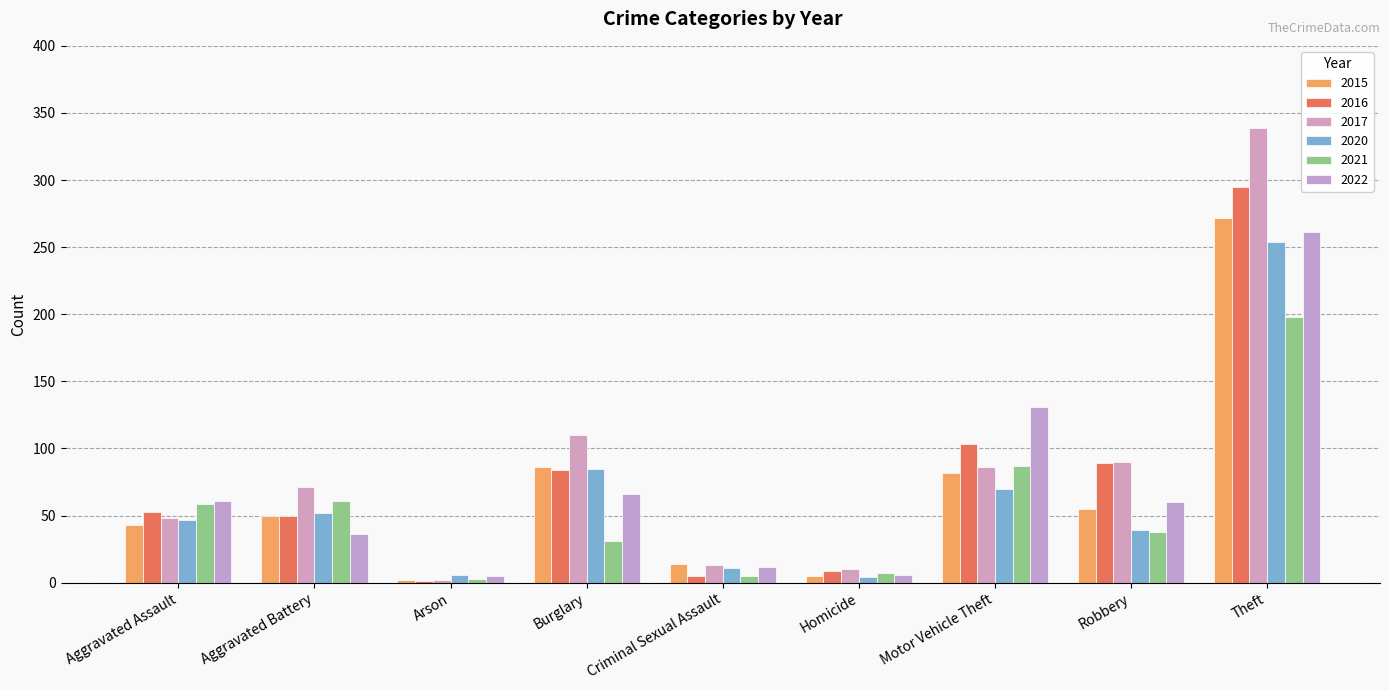

Count the number of data series in this chart.

6